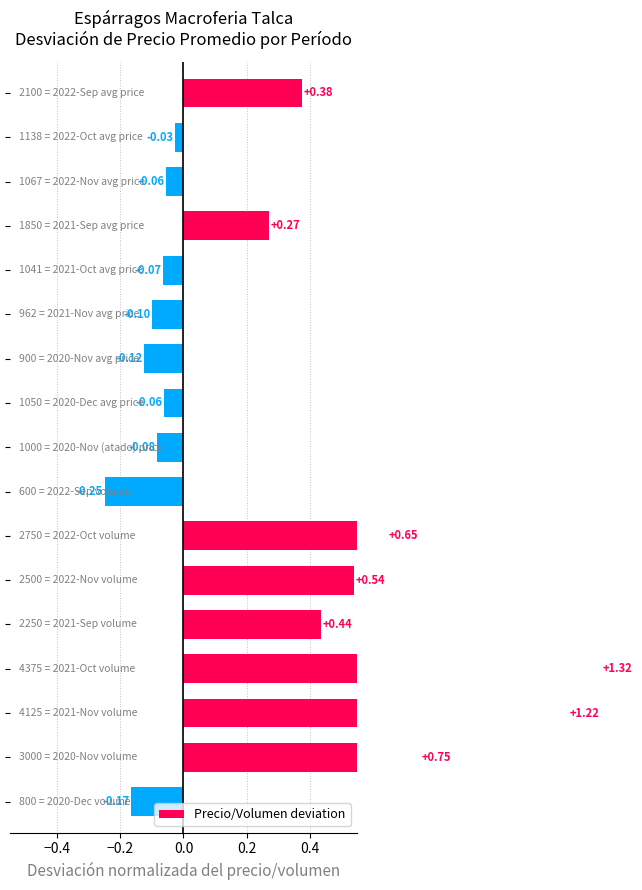

What is the value of the 16th bar from the left?

0.8